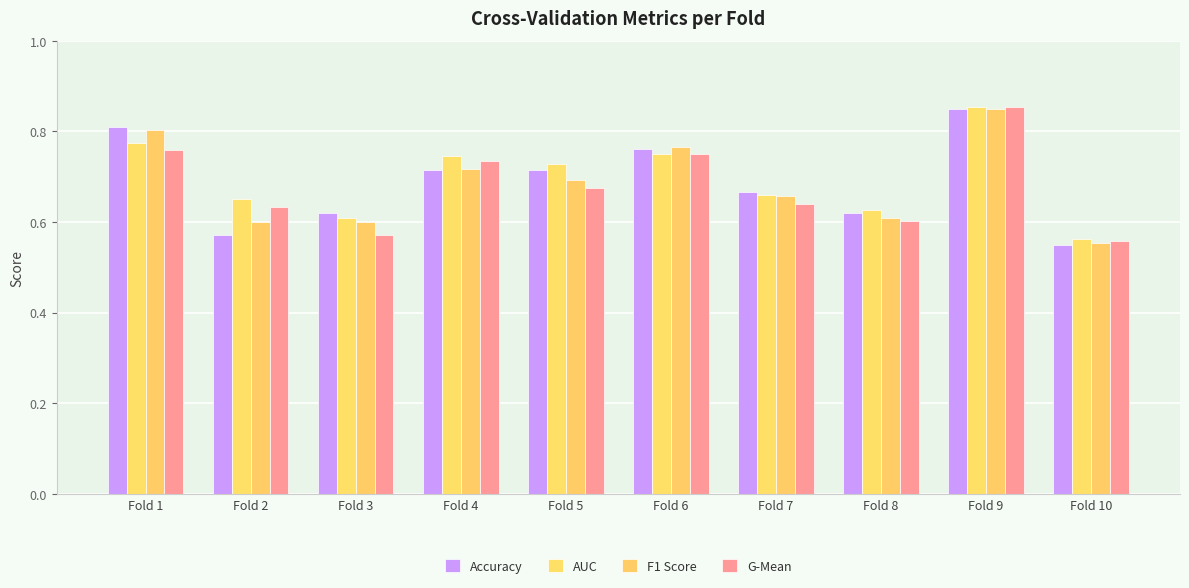

What is the value of the G-Mean bar at the 5th from the left?

0.7